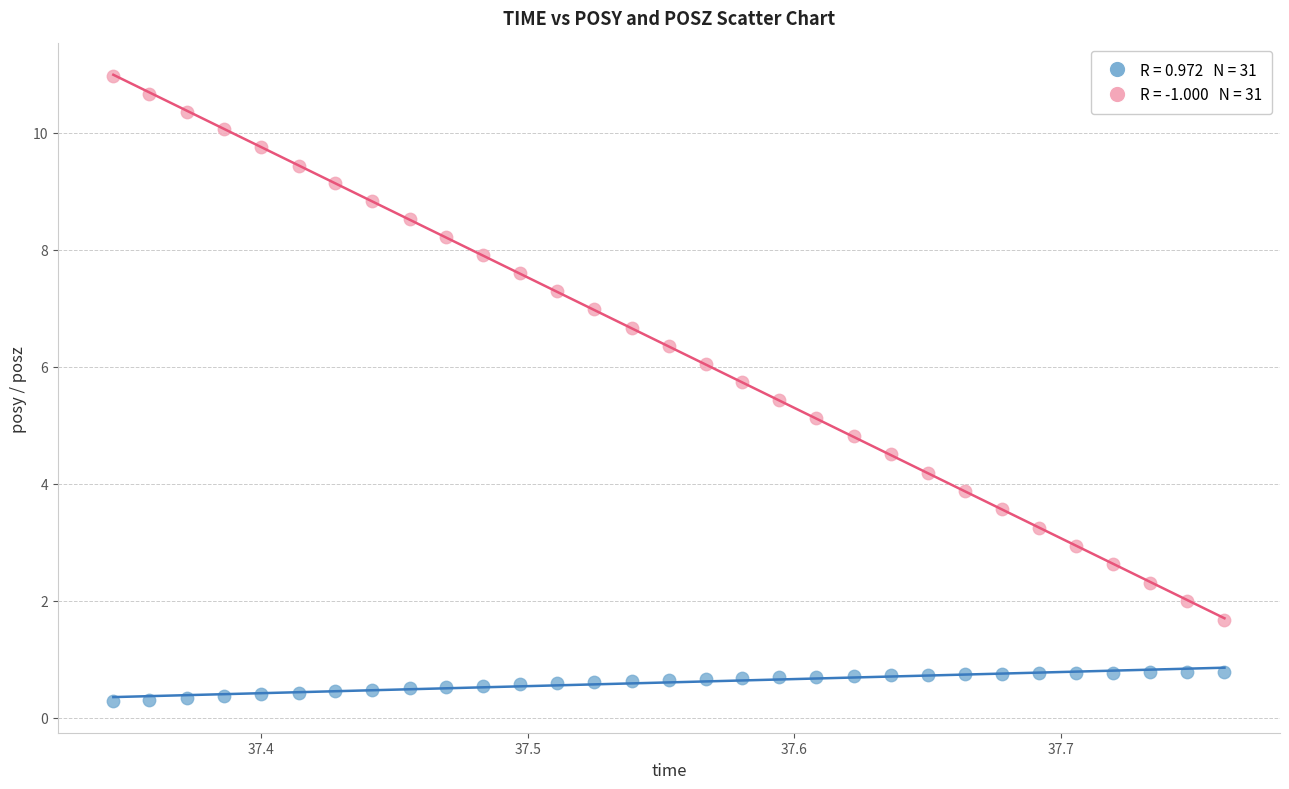

Across all data points, what is the range of X values (max minus min)?

0.4